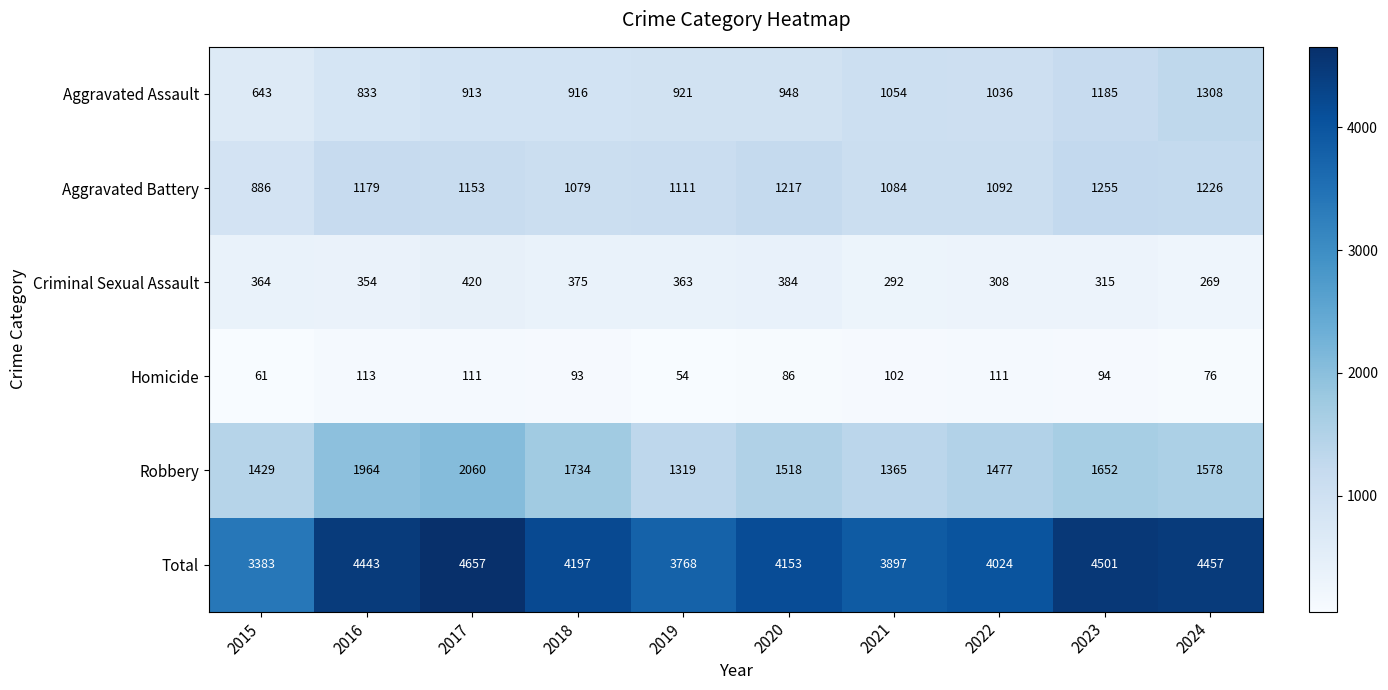

Rank the series at 2015 from lowest to highest value.

Homicide, Criminal Sexual Assault, Aggravated Assault, Aggravated Battery, Robbery, Total